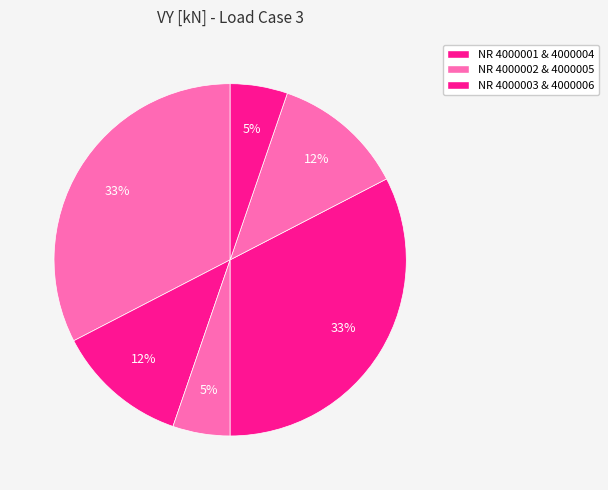

To the nearest percent, what is the difference between the largest and smallest slice percentages?

27%